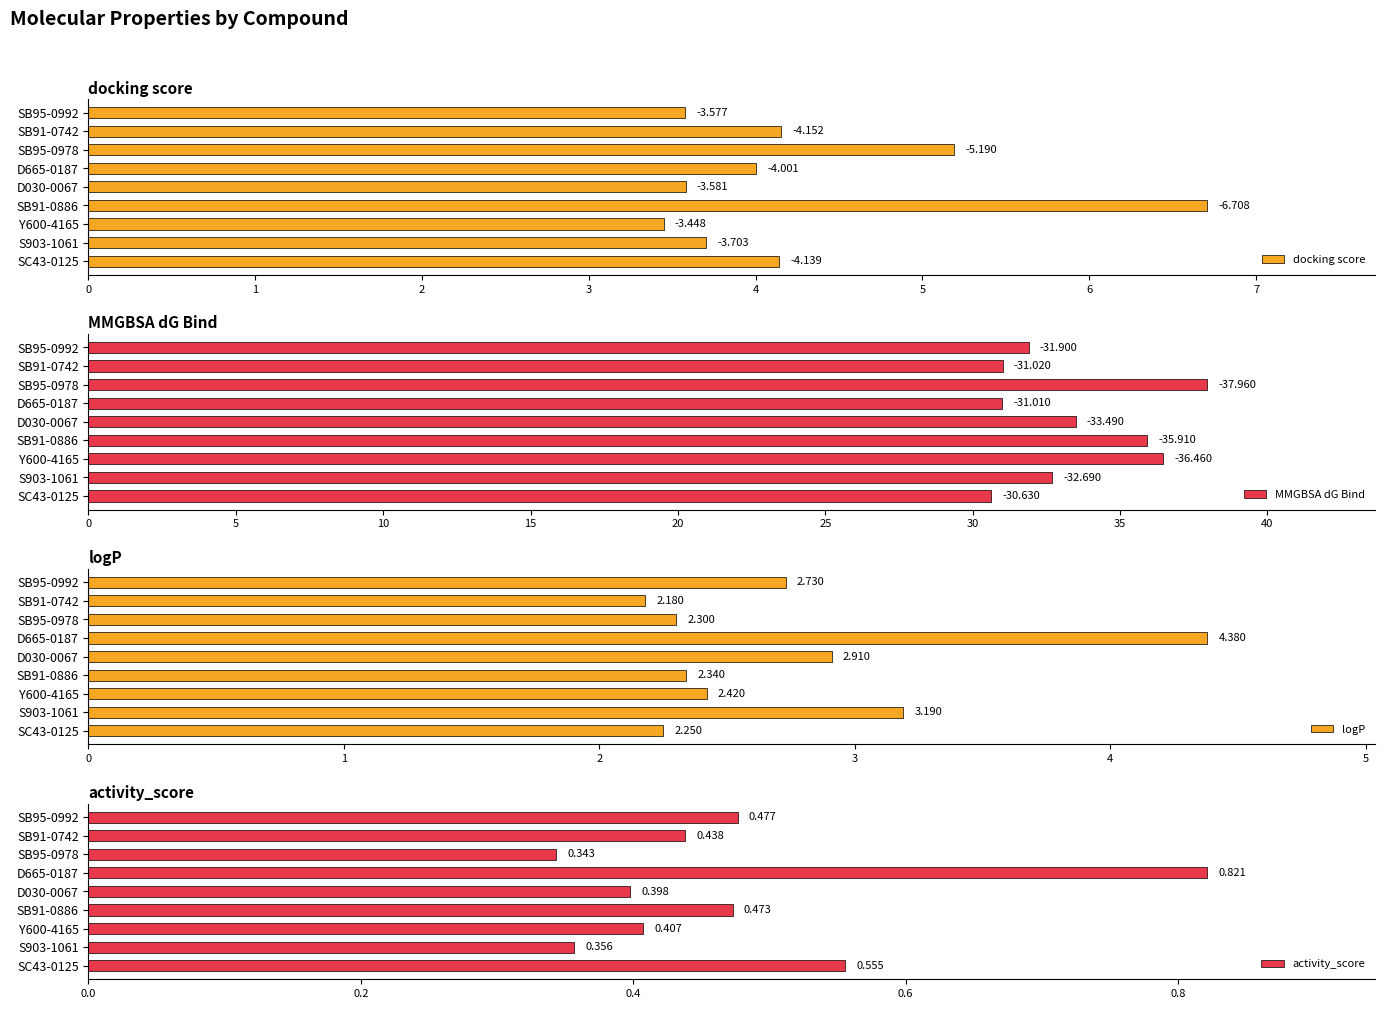

Reading left to right, transcribe all the data shown in this chart.

docking score: 4.1	3.7	3.4	6.7	3.6	4.0	5.2	4.2	3.6
MMGBSA dG Bind: 30.6	32.7	36.5	35.9	33.5	31.0	38.0	31.0	31.9
logP: 2.2	3.2	2.4	2.3	2.9	4.4	2.3	2.2	2.7
activity_score: 0.6	0.4	0.4	0.5	0.4	0.8	0.3	0.4	0.5